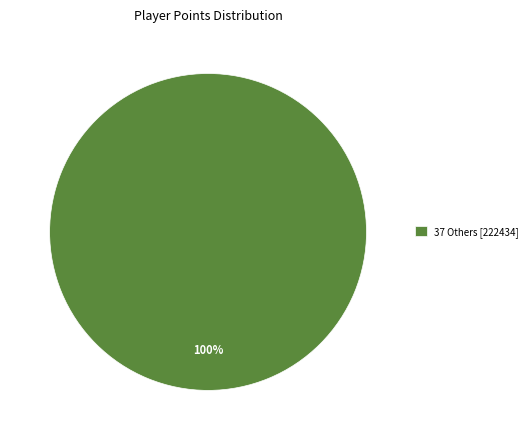

What percentage is the 37 Others [222434] slice, to the nearest percent?

100%